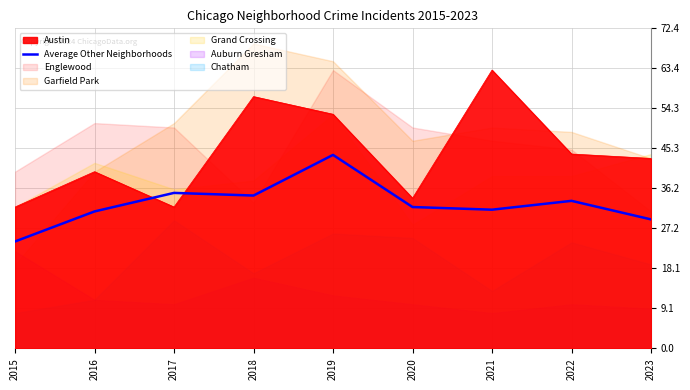

At which label does Average Other Neighborhoods reach its peak?

2019